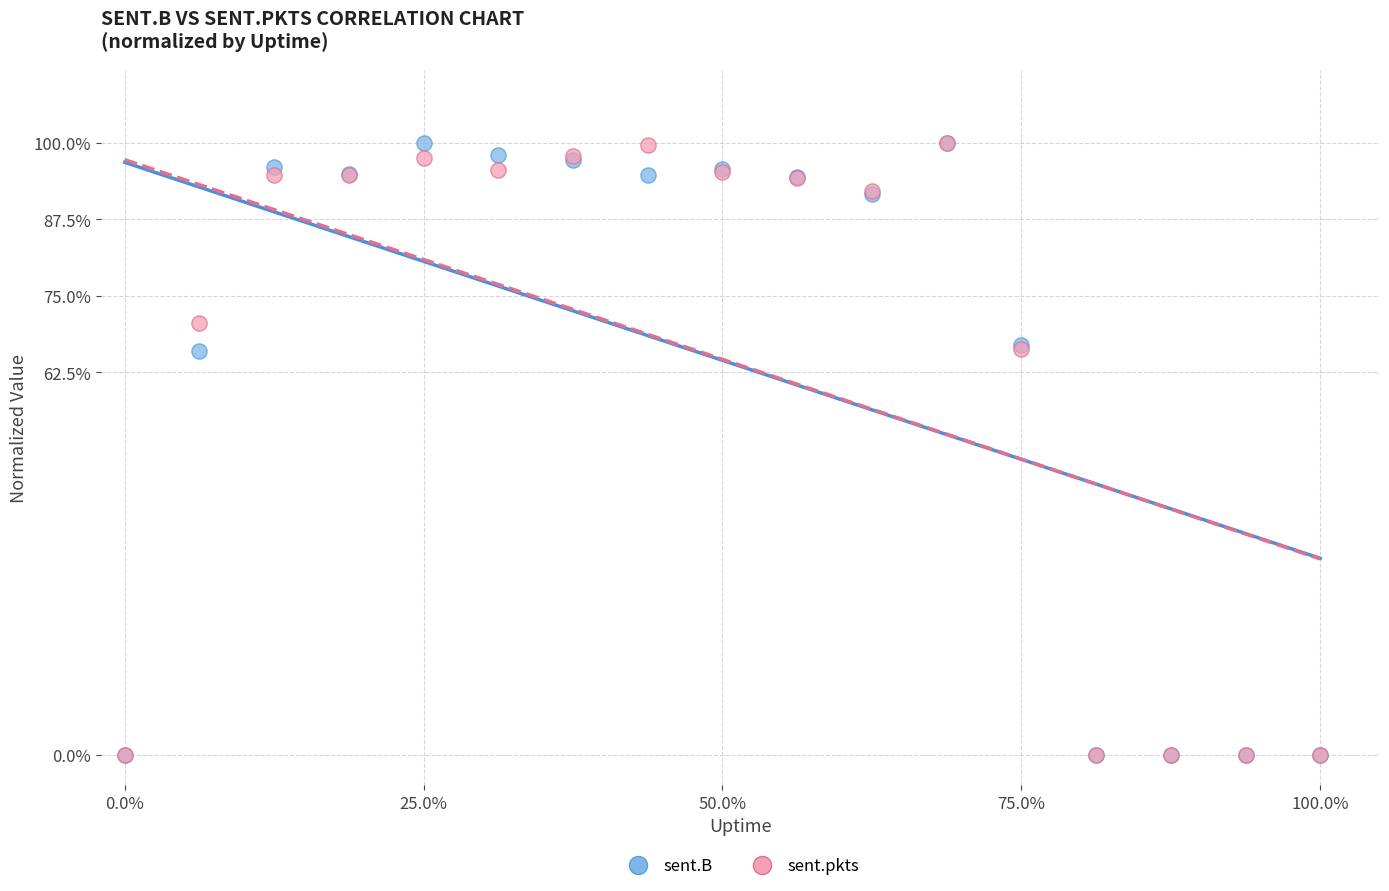

What are all the series names shown in the legend?

sent.B, sent.pkts